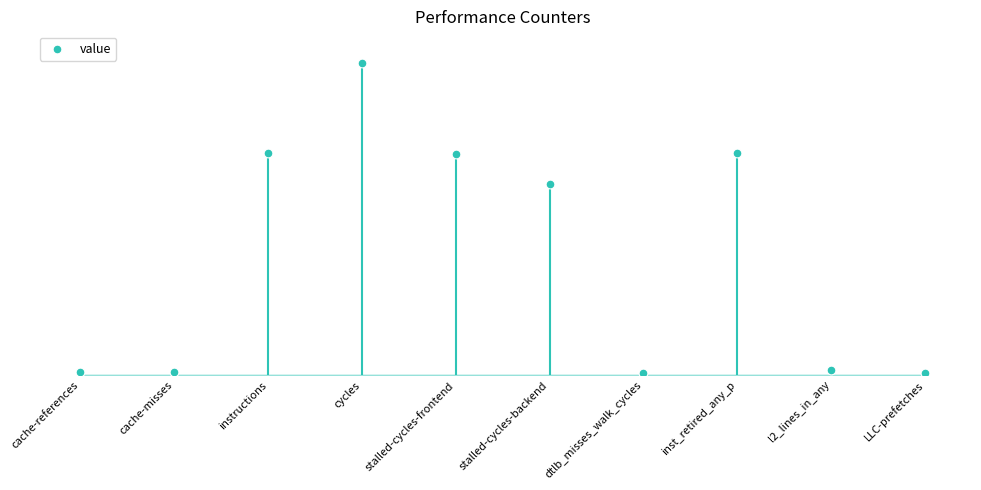

What is the change in value from cycles to LLC-prefetches?

-51890724996